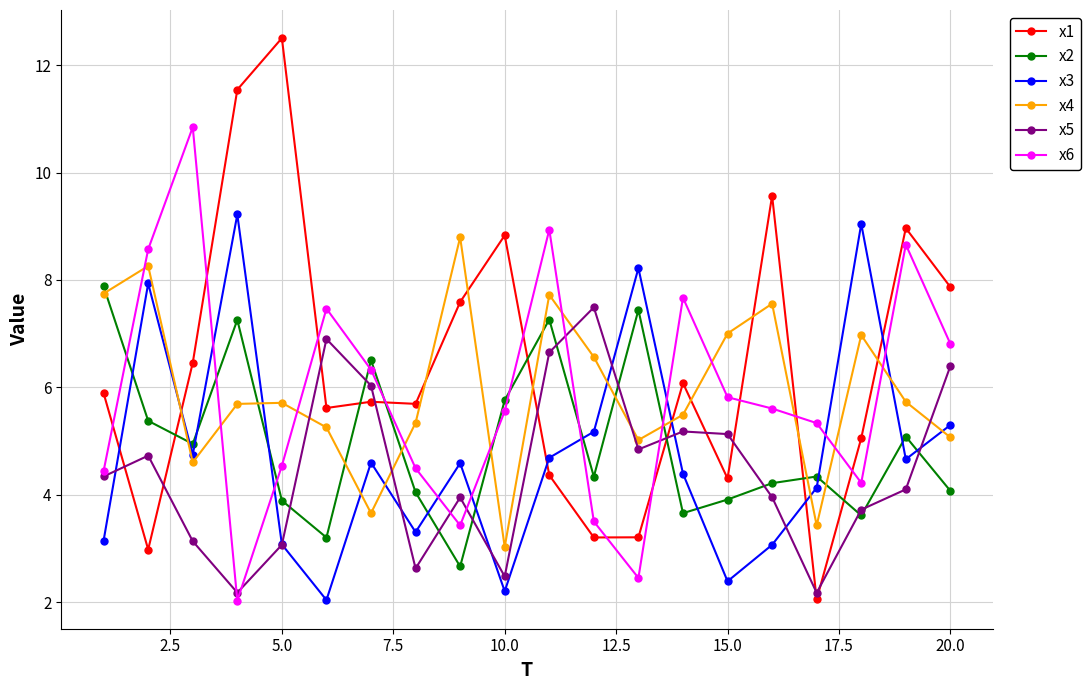

How many distinct data groups are displayed?

6